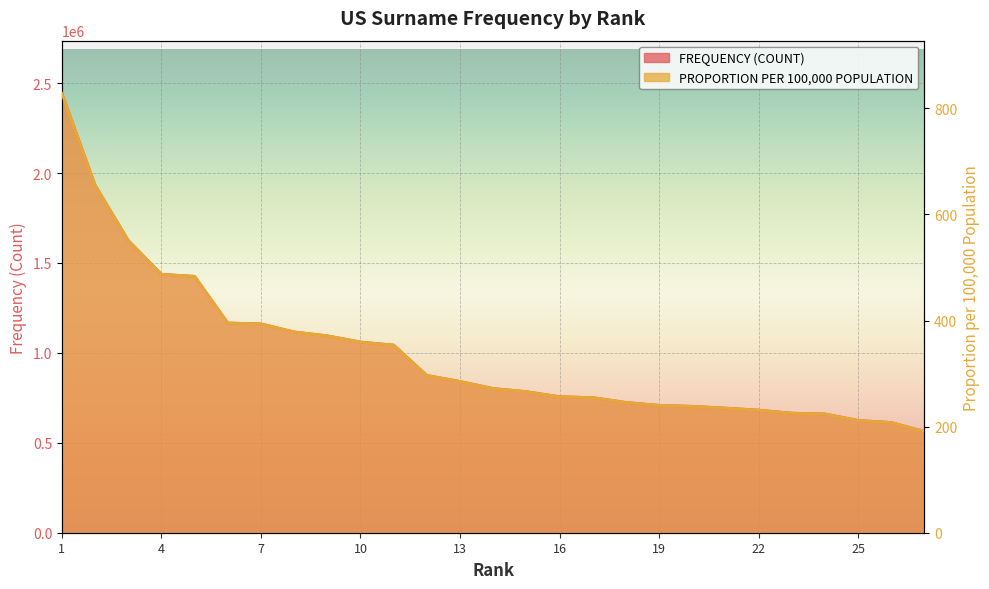

True or false: FREQUENCY (COUNT) and PROPORTION PER 100,000 POPULATION intersect in this chart.

False